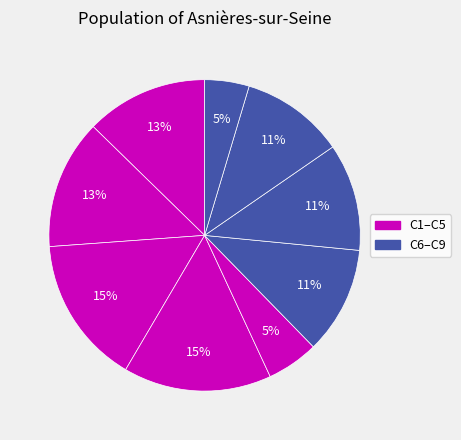

Count the number of slices in the pie.

9